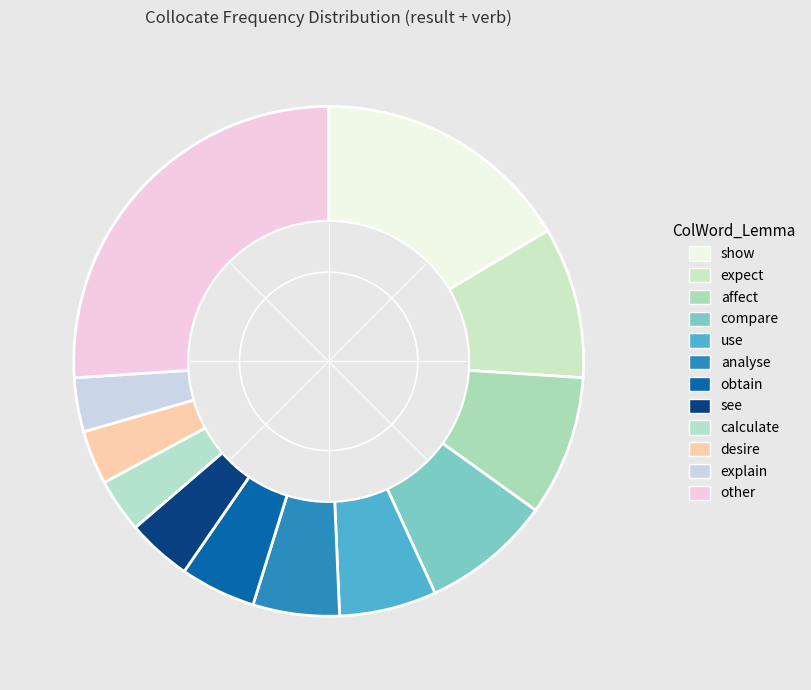

How many segments does this pie chart have?

12